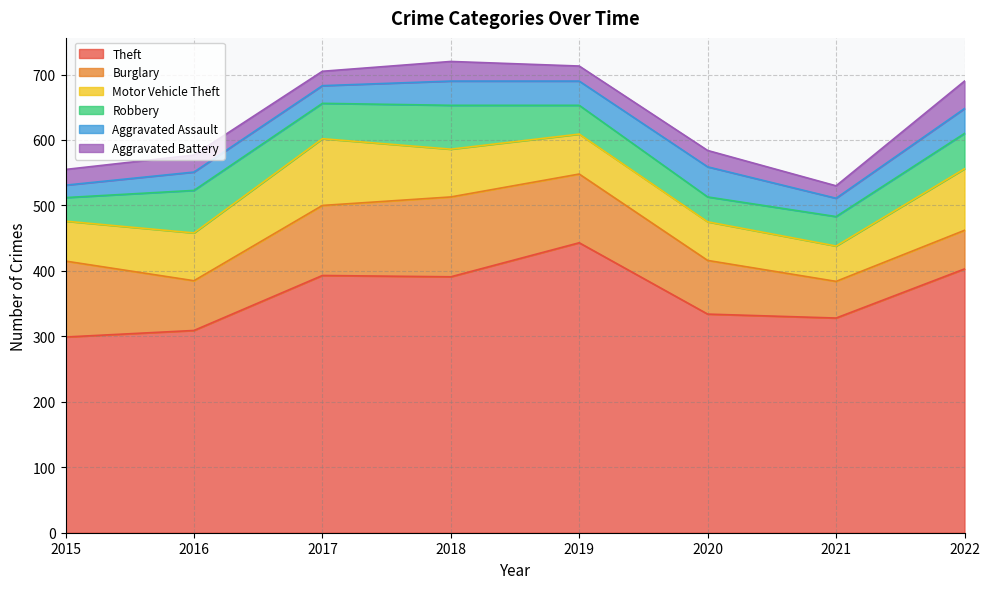

What is the difference between the maximum and second lowest values in the Motor Vehicle Theft series?

43